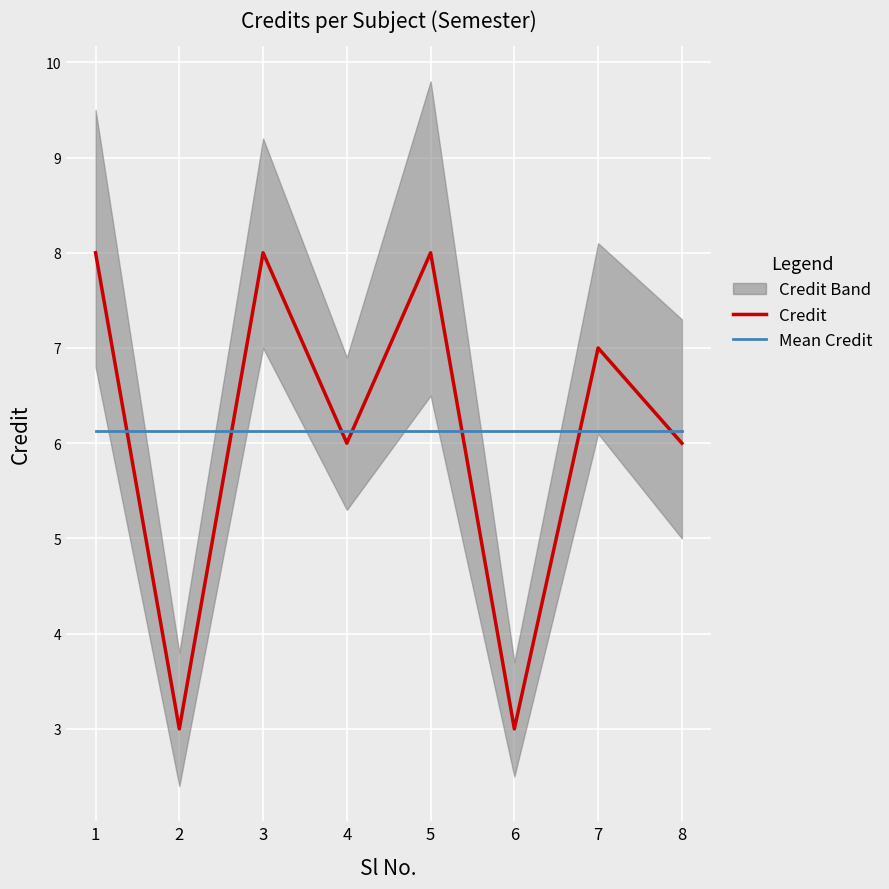

What is the sum of all Mean Credit values?

49.0